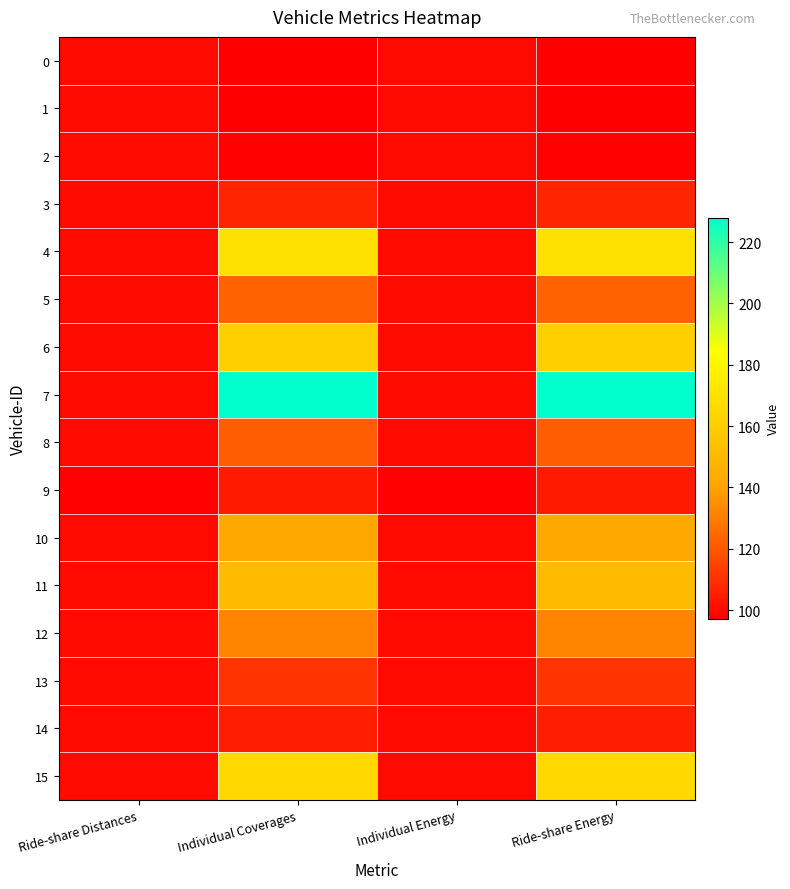

Which series changed the most between Ride-share Distances and Ride-share Energy?

7